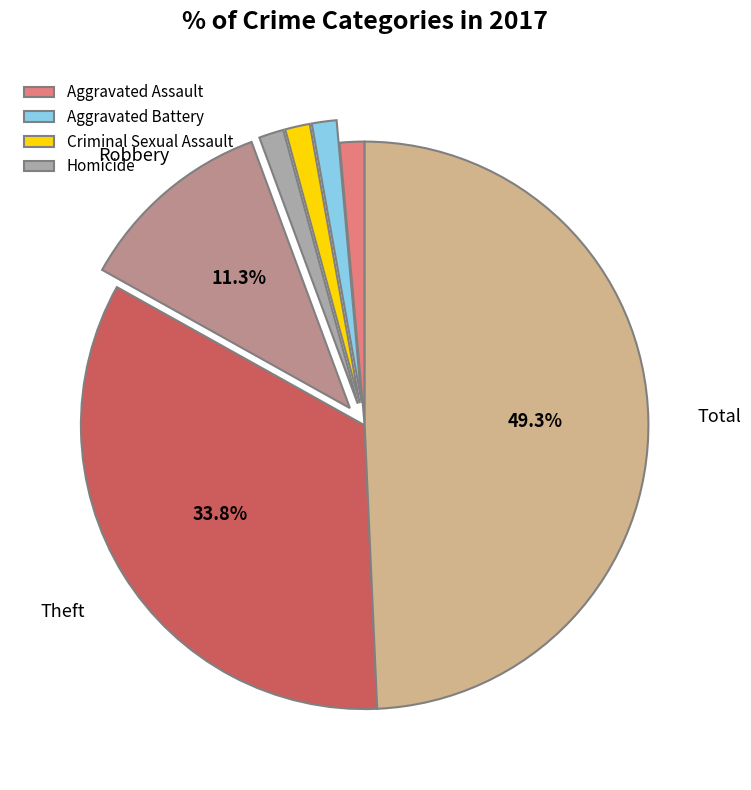

Does any single category account for the majority?

No